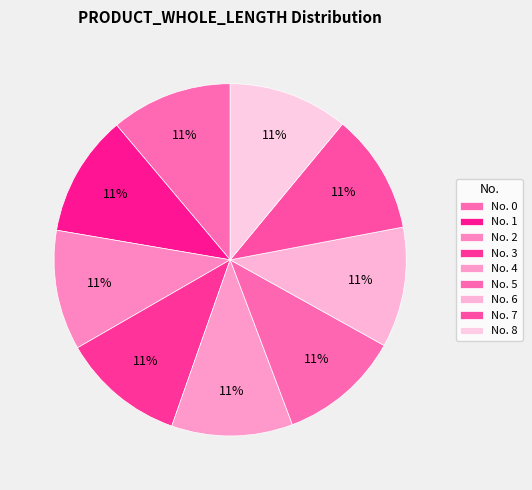

How many segments does this pie chart have?

9